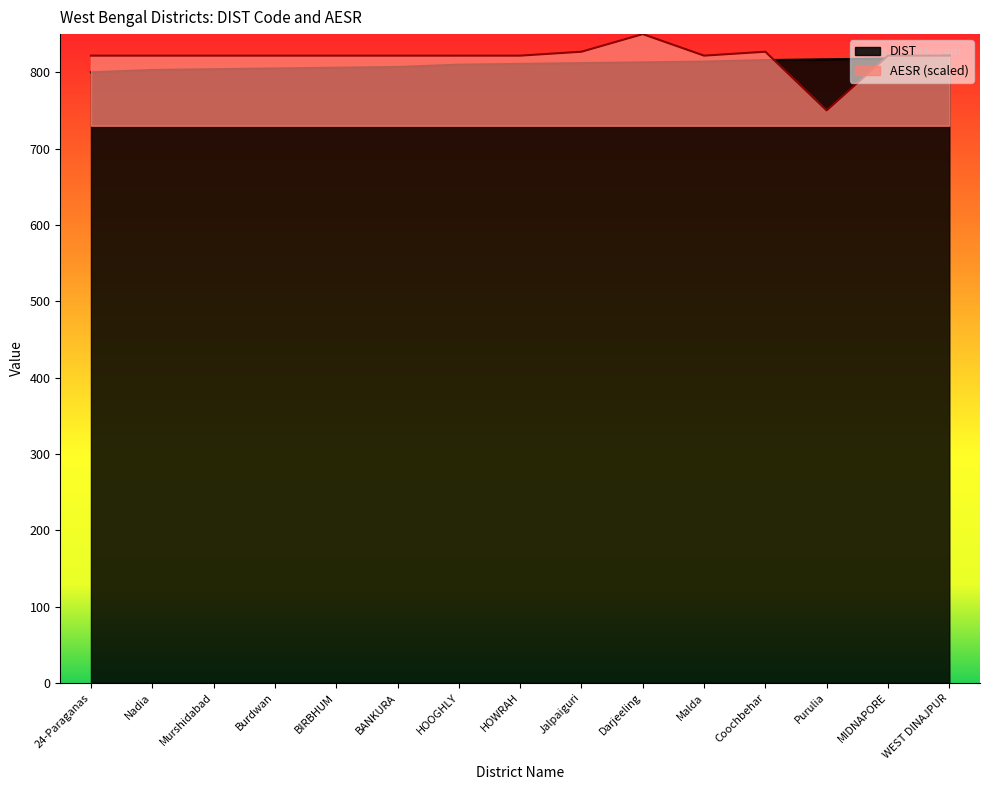

Rank the categories by AESR value from lowest to highest.

Purulia, 24-Paraganas, Nadia, Murshidabad, Burdwan, BIRBHUM, BANKURA, HOOGHLY, HOWRAH, Malda, MIDNAPORE, WEST DINAJPUR, Jalpaiguri, Coochbehar, Darjeeling